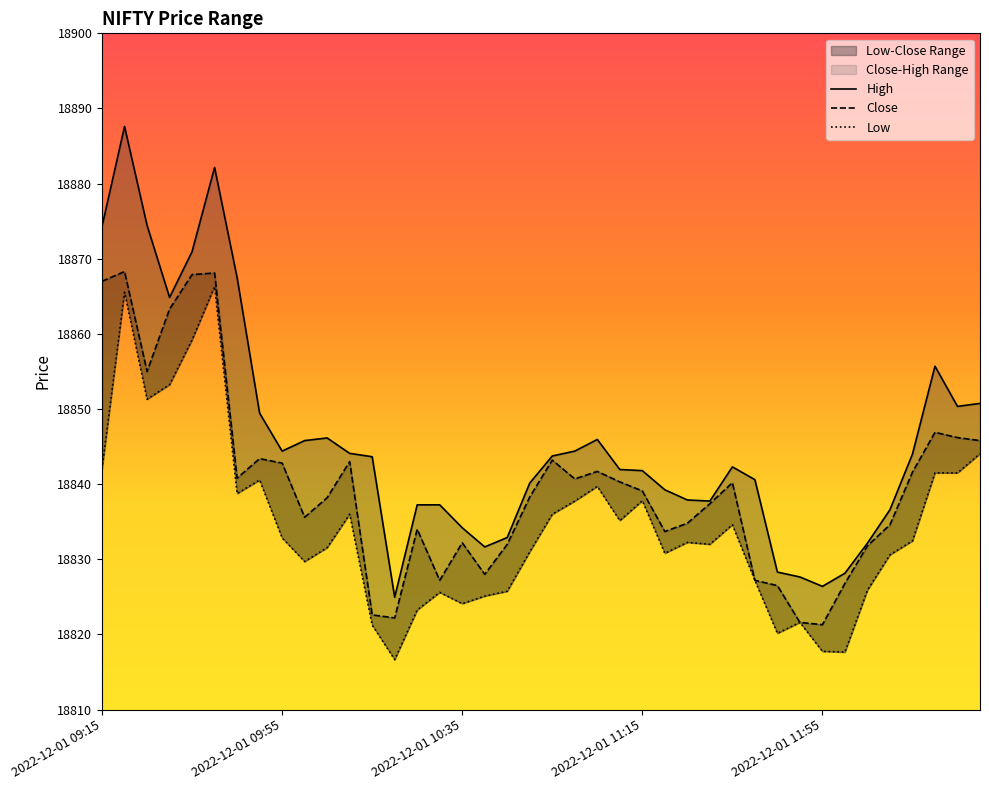

Count the number of categories in the chart.

40